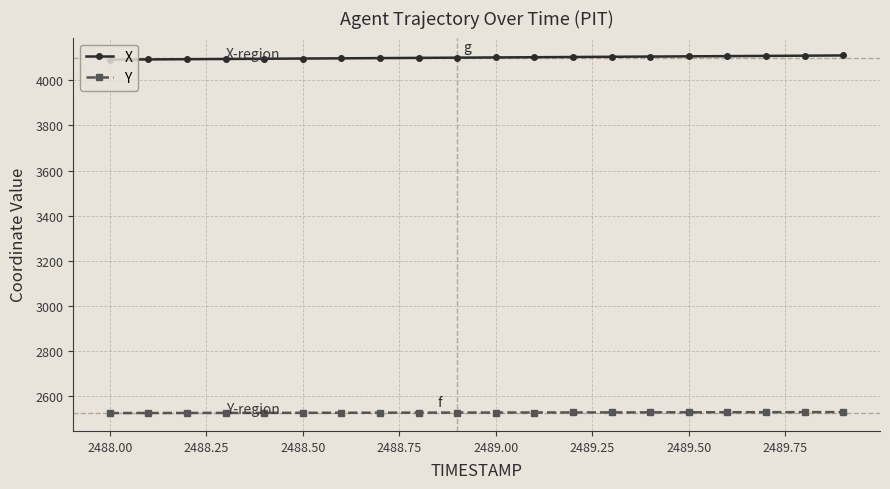

What is the value of the Y point at the 19th from the left?

2527.8